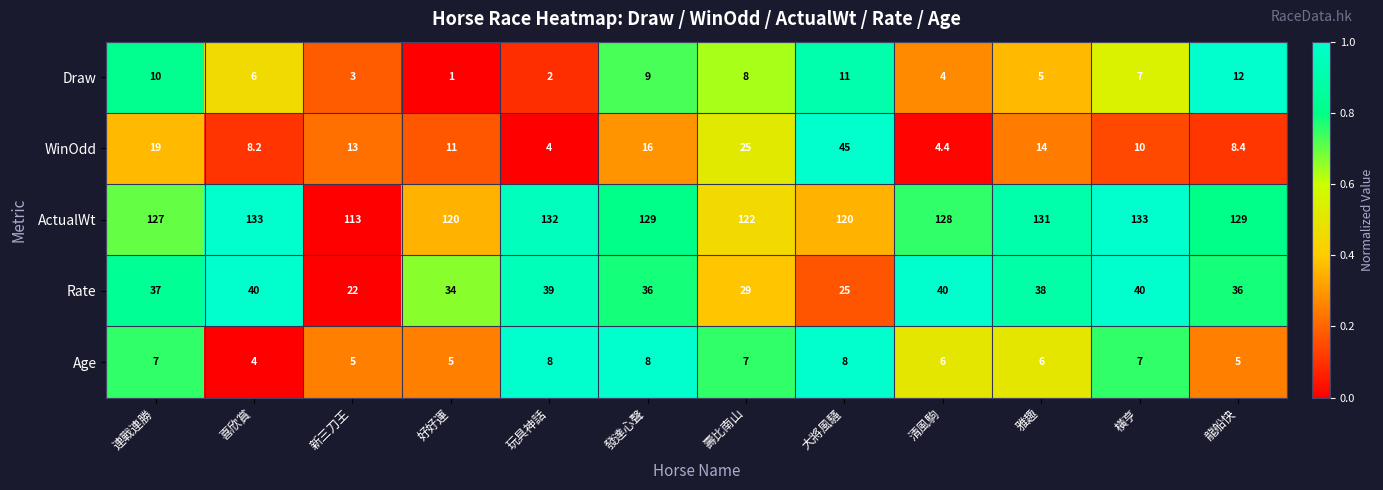

Is the value of Rate at 玩具神話 greater than the value of ActualWt at 清風駒?

No